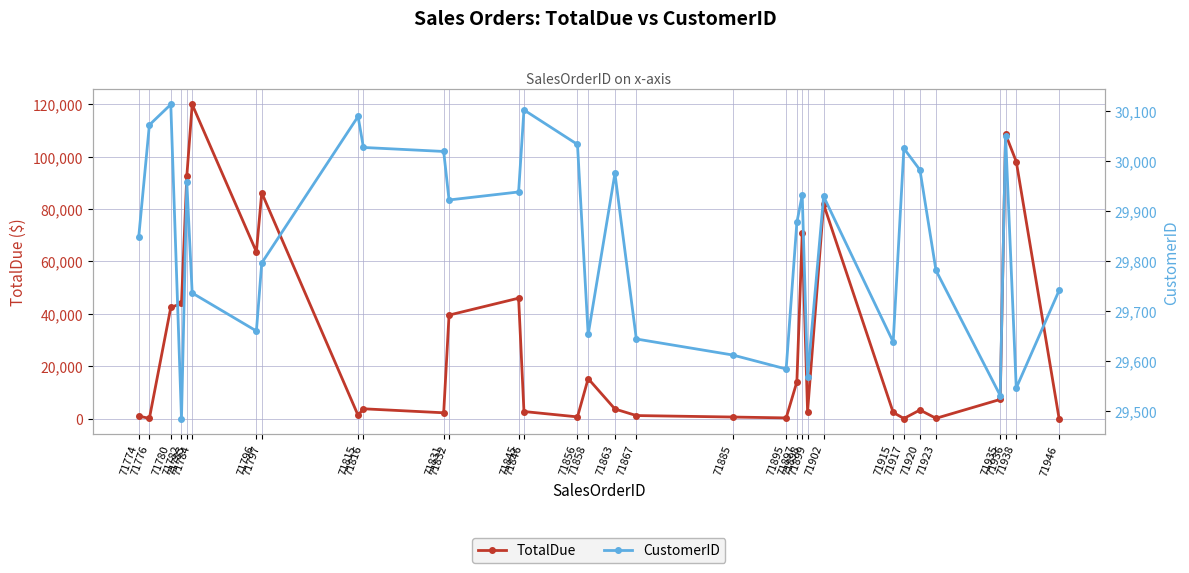

What is the sum of all TotalDue values?

956303.6